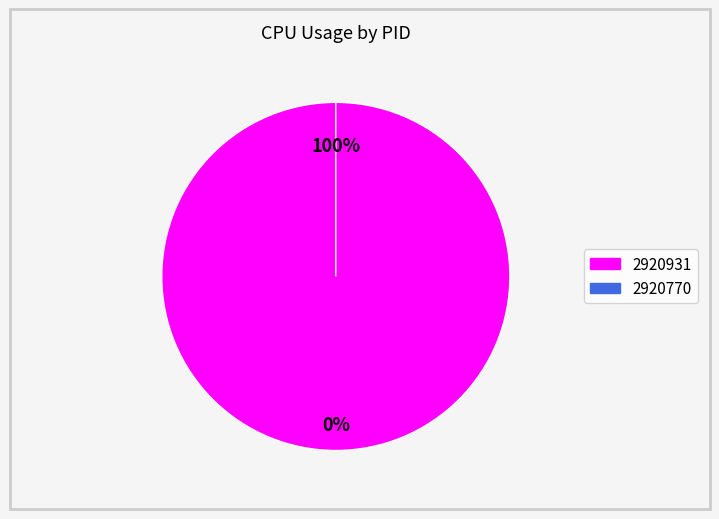

To the nearest percent, what is the difference between the 2920931 and 2920770 slice percentages?

100%